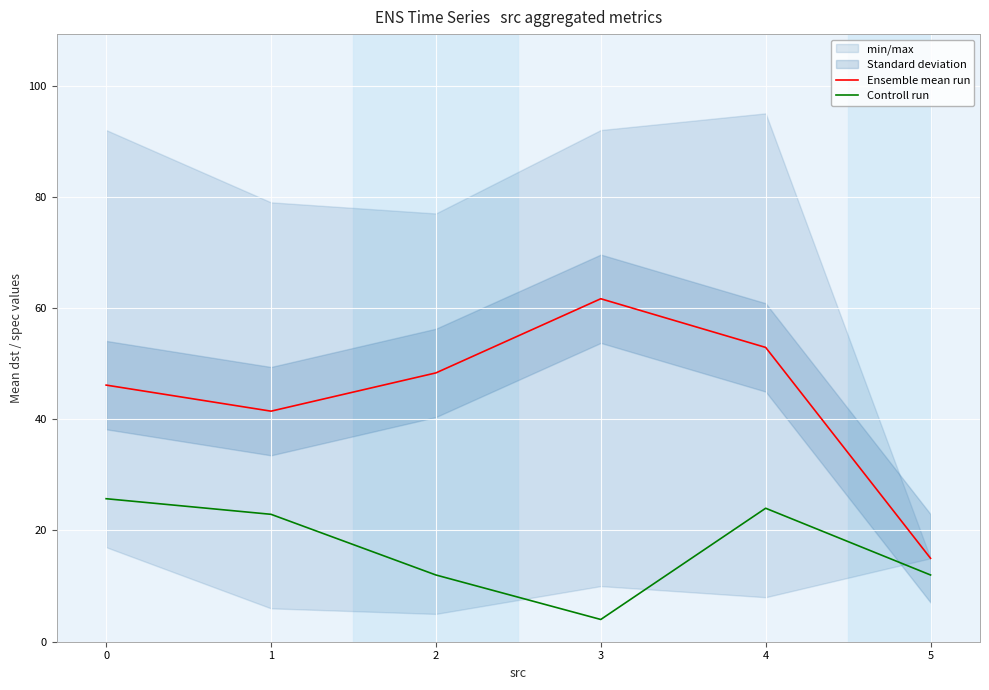

List the labels in order of Ensemble mean run value, smallest first.

5, 1, 0, 2, 4, 3